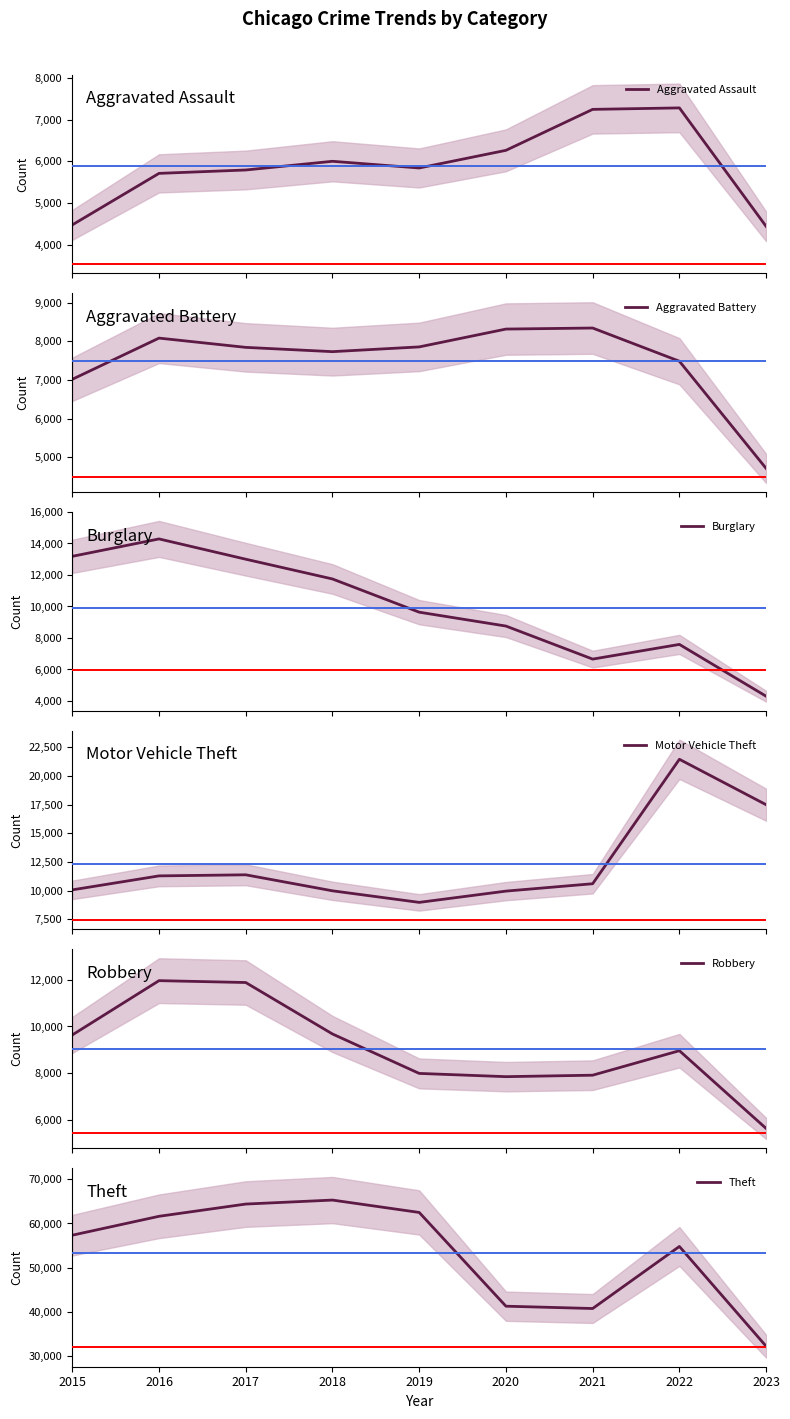

What is the highest value of the Aggravated Battery series?

8346